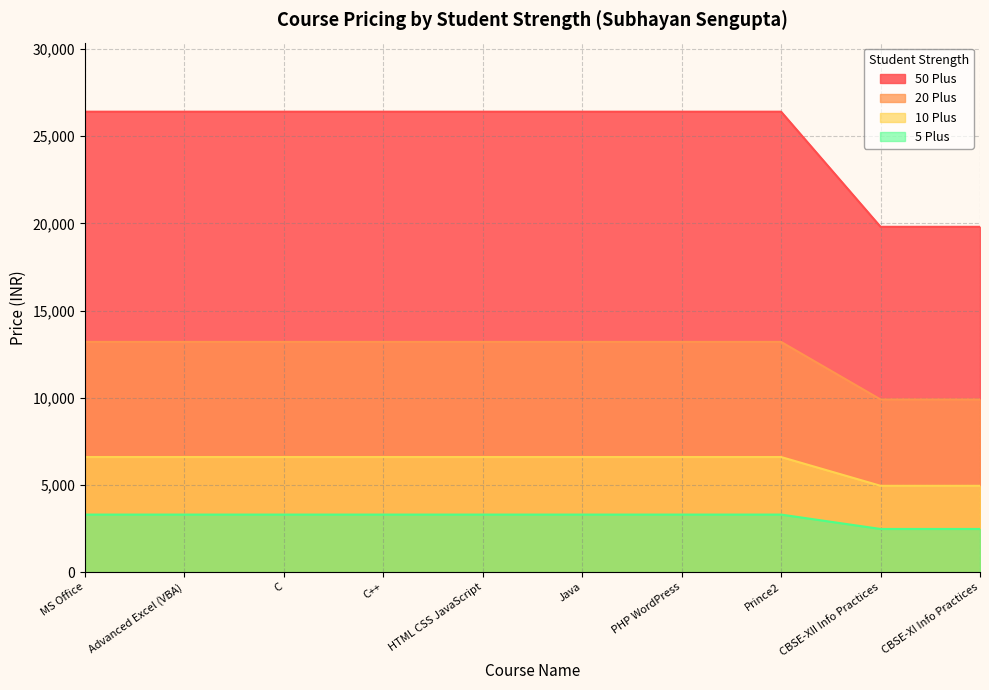

Between PHP WordPress and CBSE-XII Info Practices, which series saw the biggest shift?

50 Plus